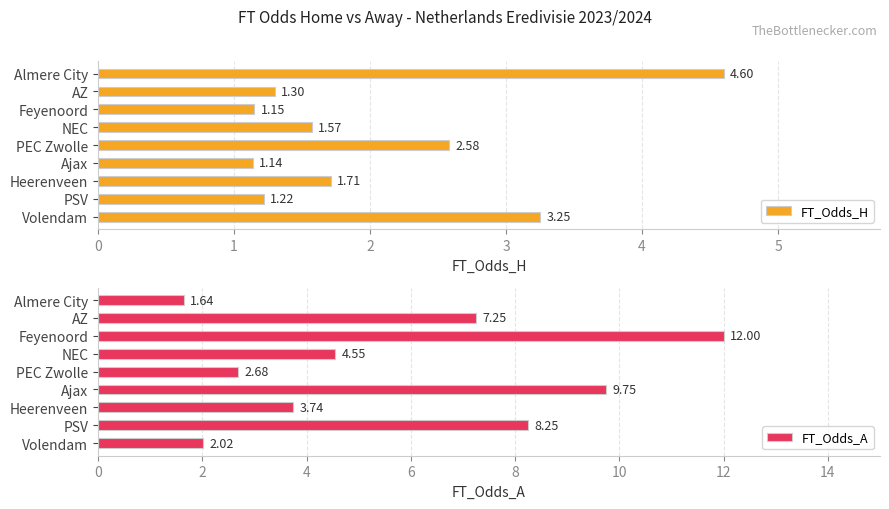

Which series has the largest total across all categories?

FT_Odds_A